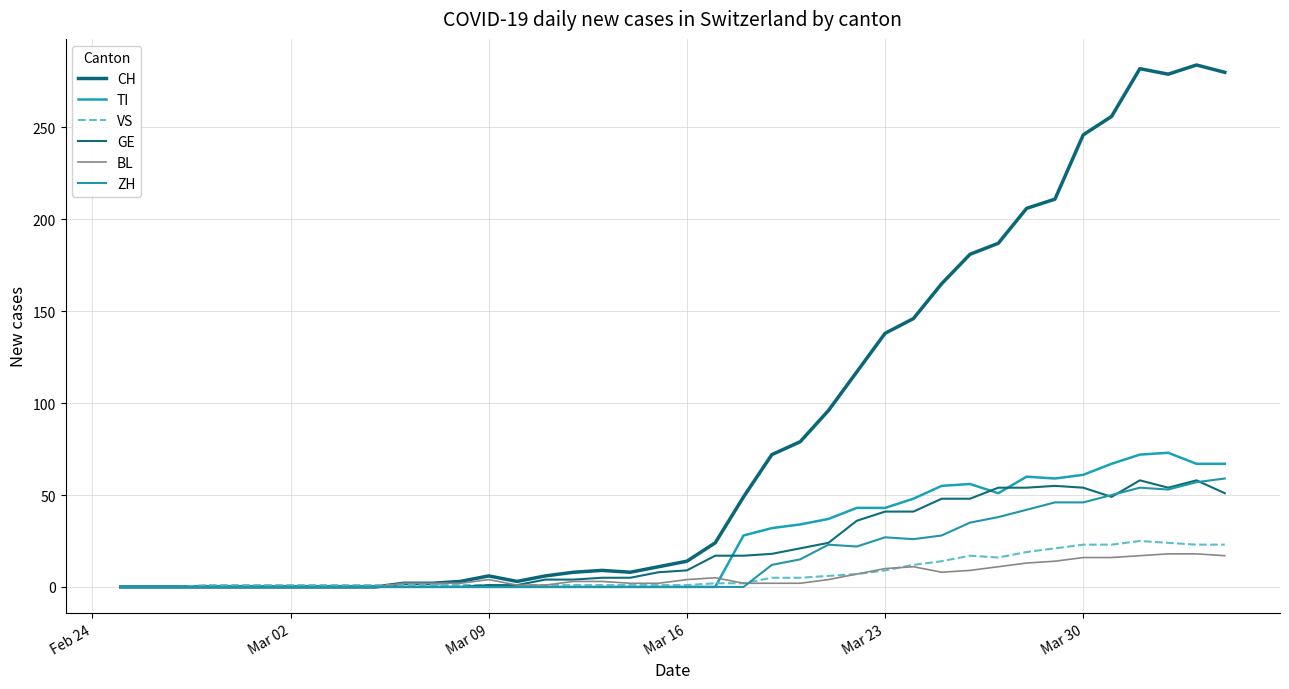

True or false: ZH and GE cross at least once.

True